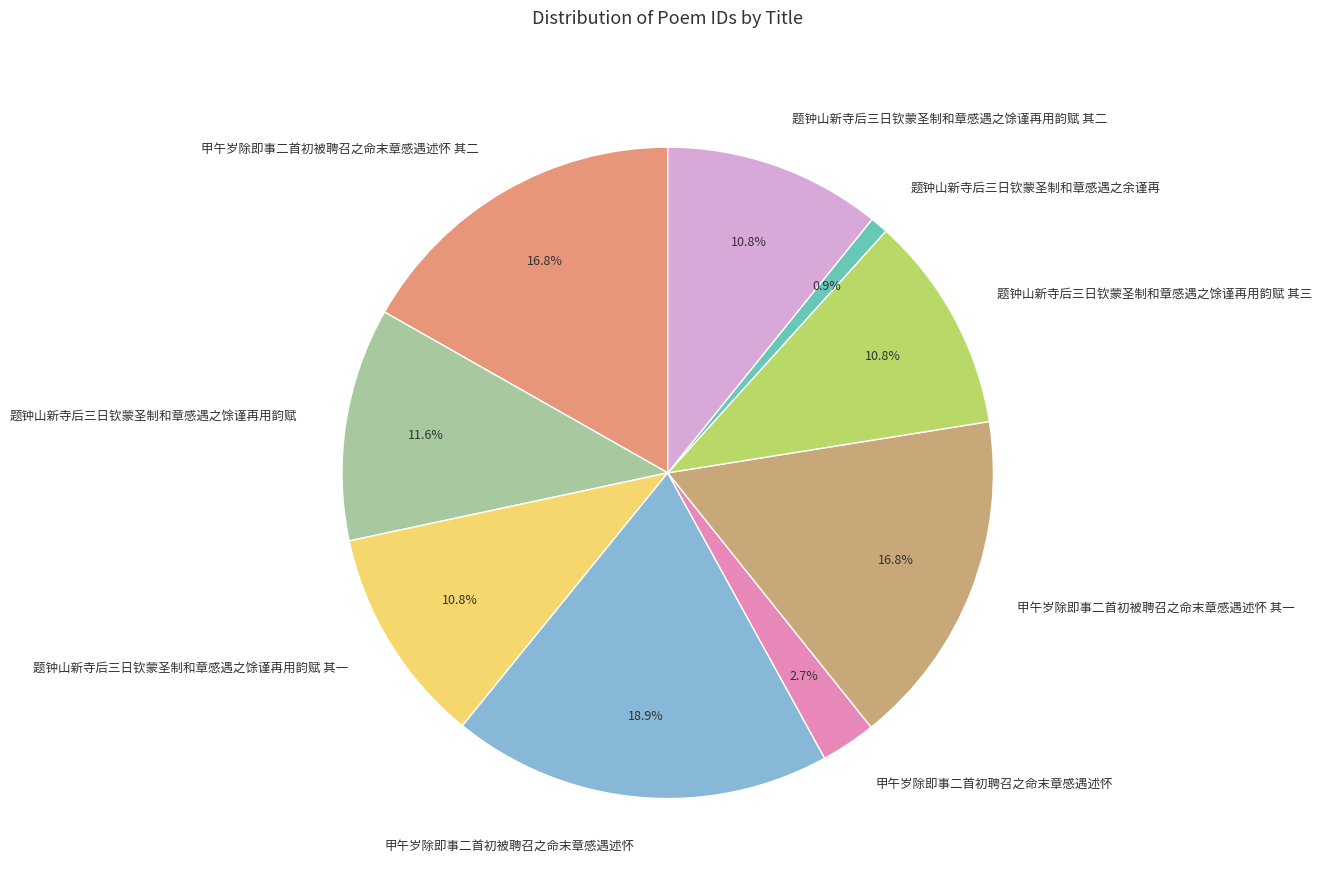

How much of the chart is everything except 题钟山新寺后三日钦蒙圣制和章感遇之余谨再?

99.1%